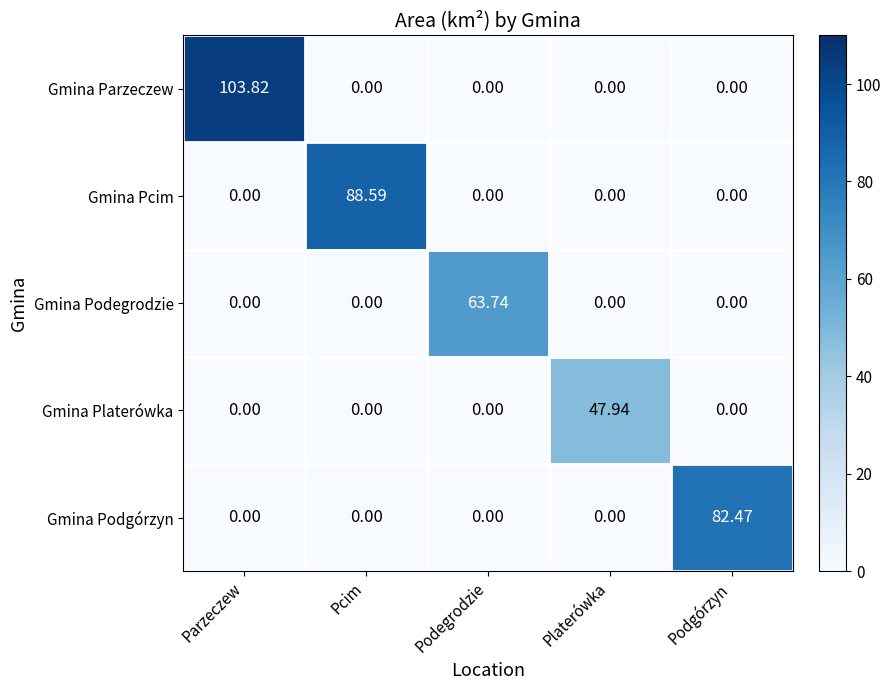

List the series in order of their peak value, lowest first.

Gmina Platerówka, Gmina Podegrodzie, Gmina Podgórzyn, Gmina Pcim, Gmina Parzeczew